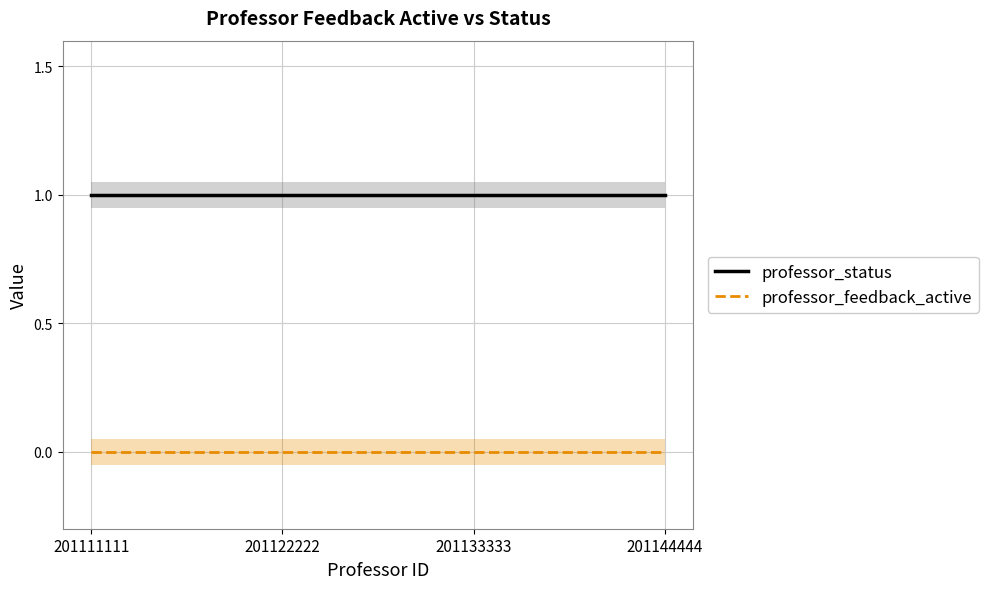

Between 201111111 and 201133333, which is larger?

201111111